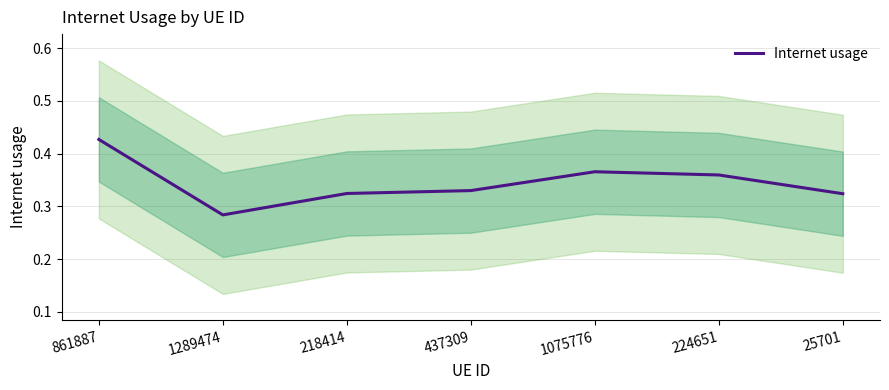

List the labels in order of value, smallest first.

1289474, 25701, 218414, 437309, 224651, 1075776, 861887